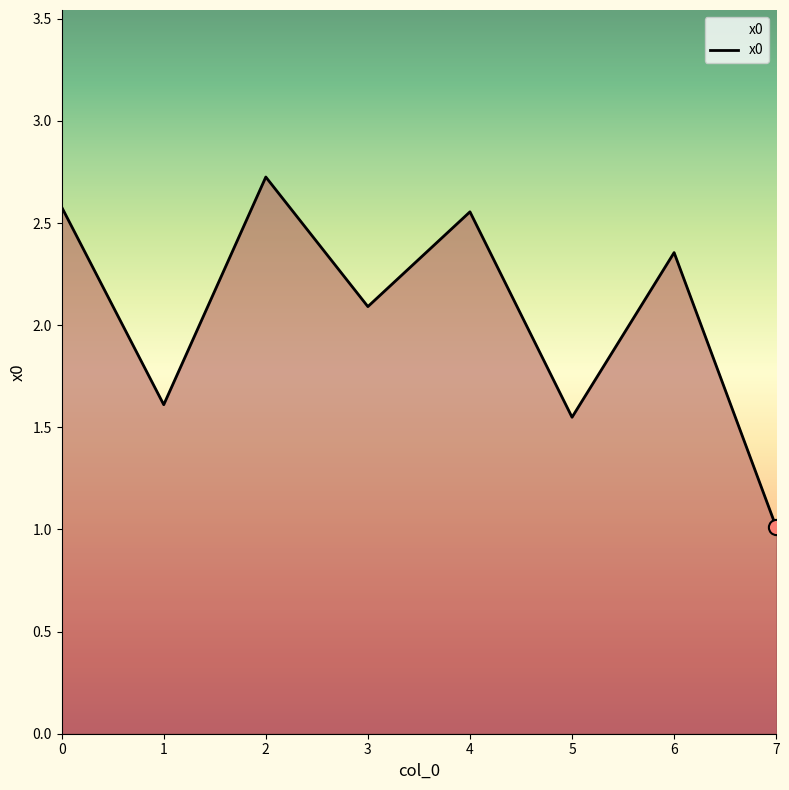

What is the change in value from 2 to 3?

-0.6